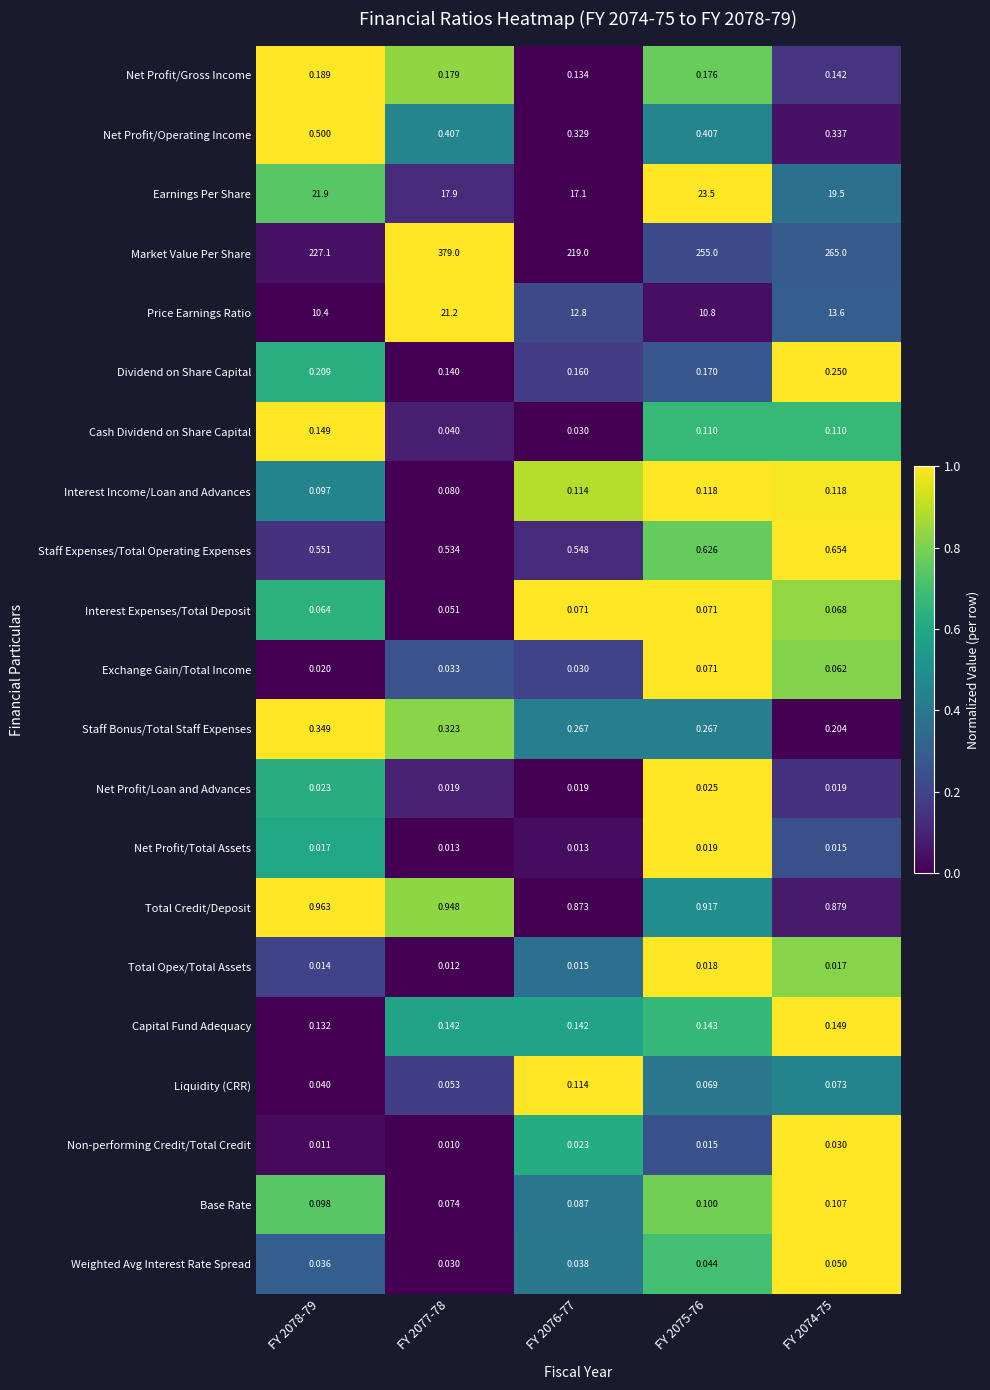

Which series changed the most between FY 2077-78 and FY 2075-76?

Market Value Per Share